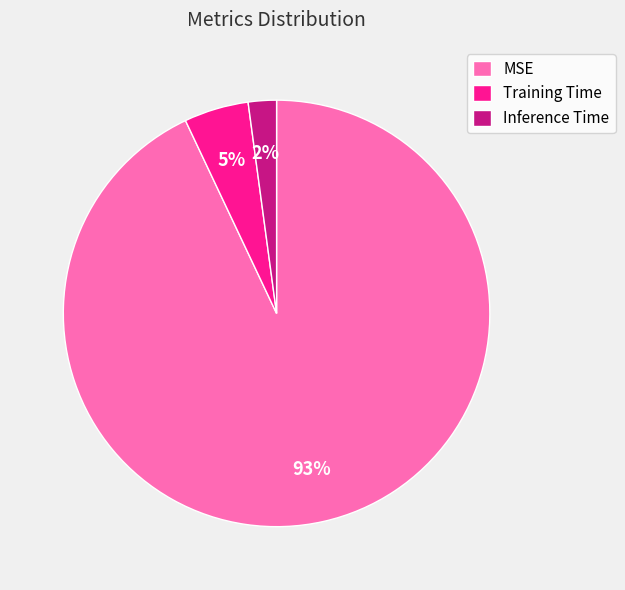

To the nearest percent, what is the difference between the MSE and Inference Time slice percentages?

91%